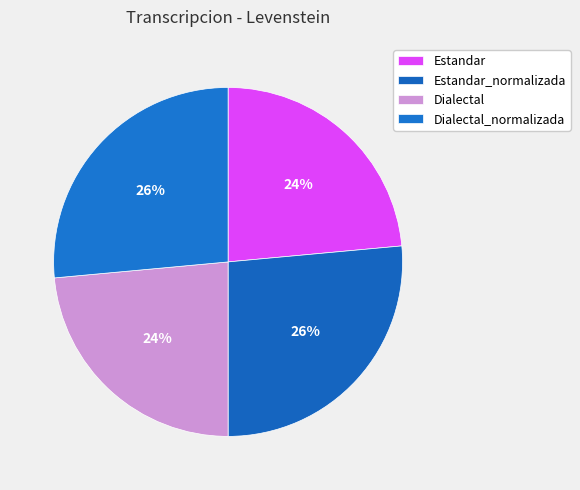

To the nearest percent, what is the average slice percentage?

25%